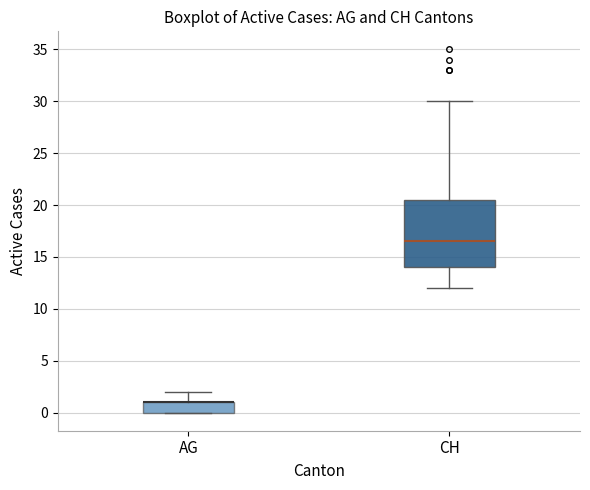

Reading left to right, read every box against the y-axis: the position of its median line, the range the box covers, and the ends of its whiskers. The values are not printed on the chart, so give them approximately, as read against the axis.

AG: median 1.0 (drawn on the box's upper edge), box 0.0 to 1.0, whiskers 0.0 to 2.0
CH: median 16.5, box 14.0 to 20.5, whiskers 12.0 to 30.0